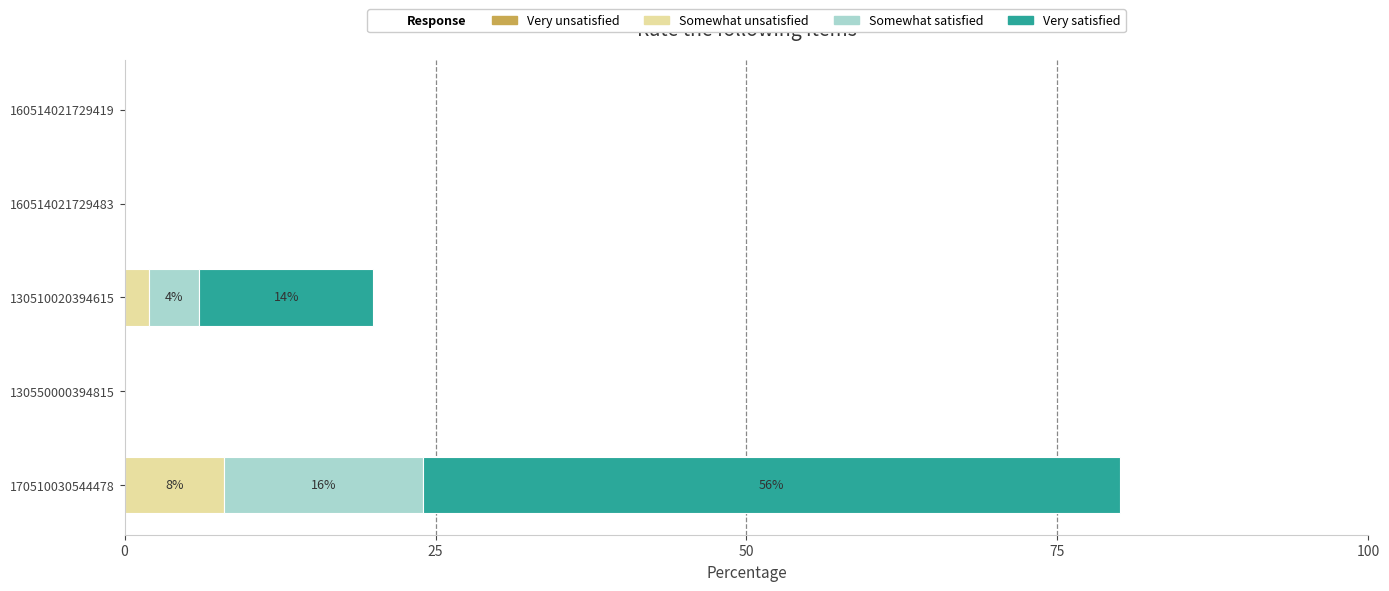

True or false: Somewhat unsatisfied has a value of 0 at 160514021729419.

True